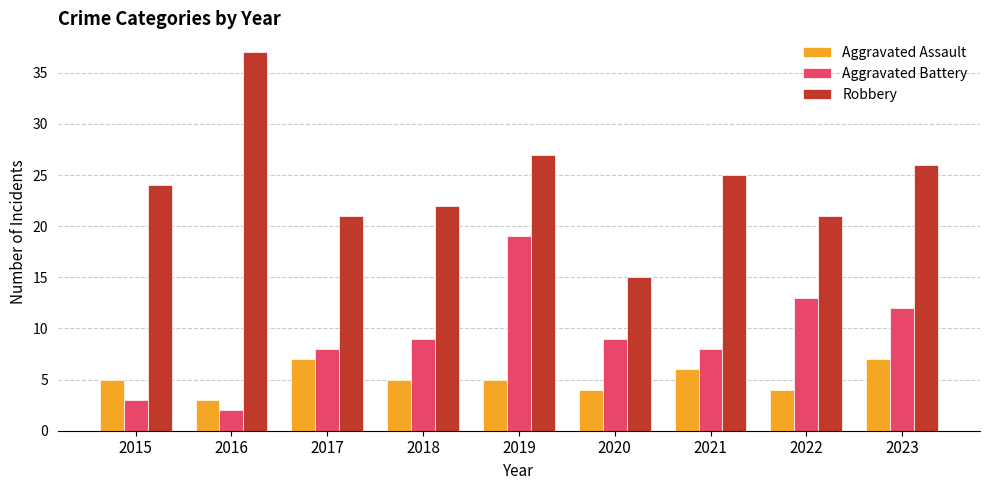

List the series in order of their overall mean, highest first.

Robbery, Aggravated Battery, Aggravated Assault